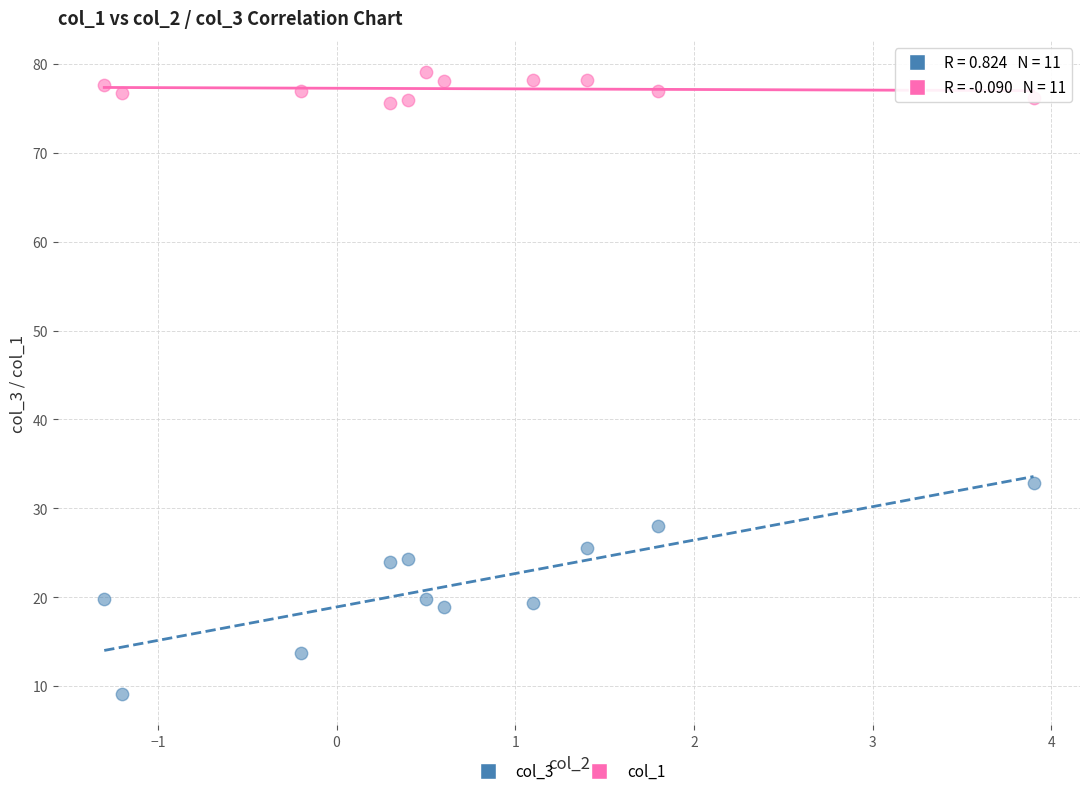

What are all the series names shown in the legend?

col_3, col_1